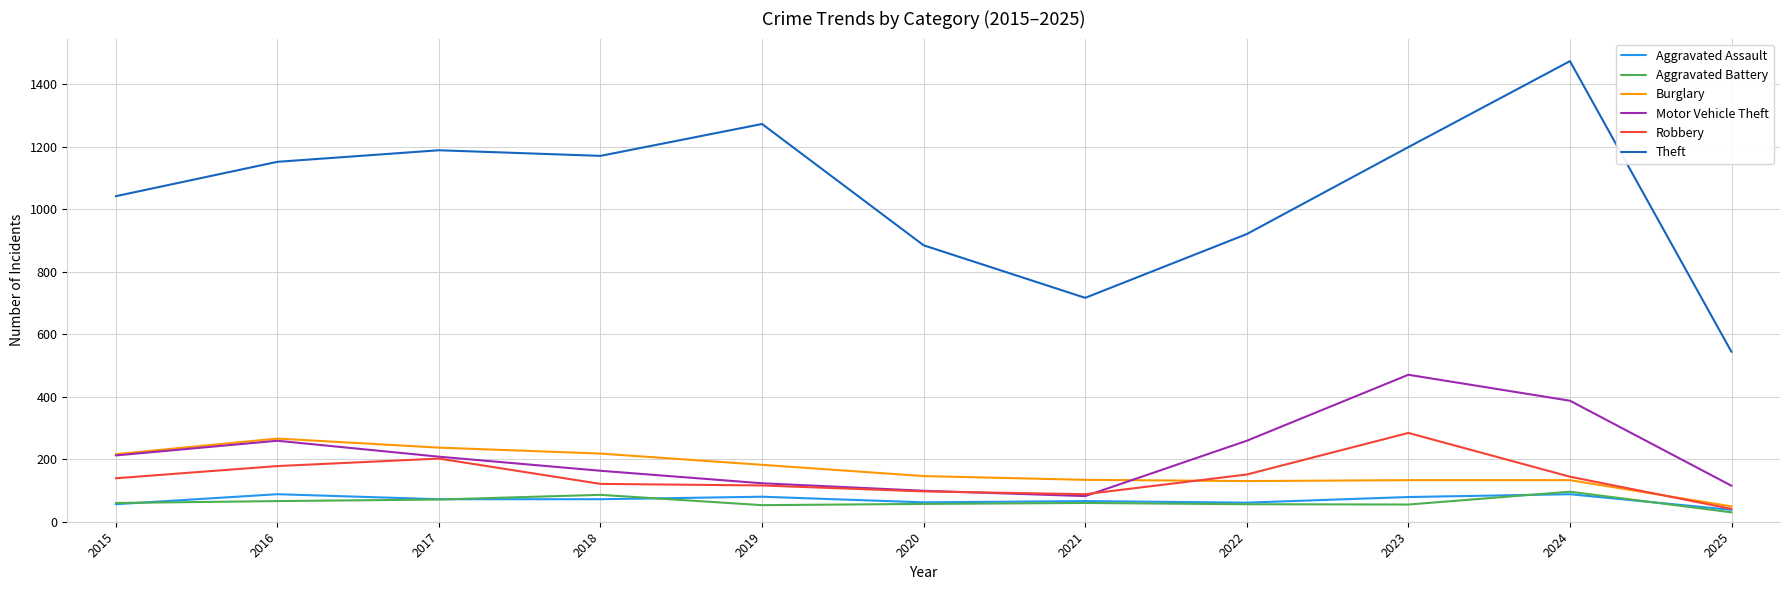

Read the Aggravated Assault value at 2024, to the nearest 10.

90